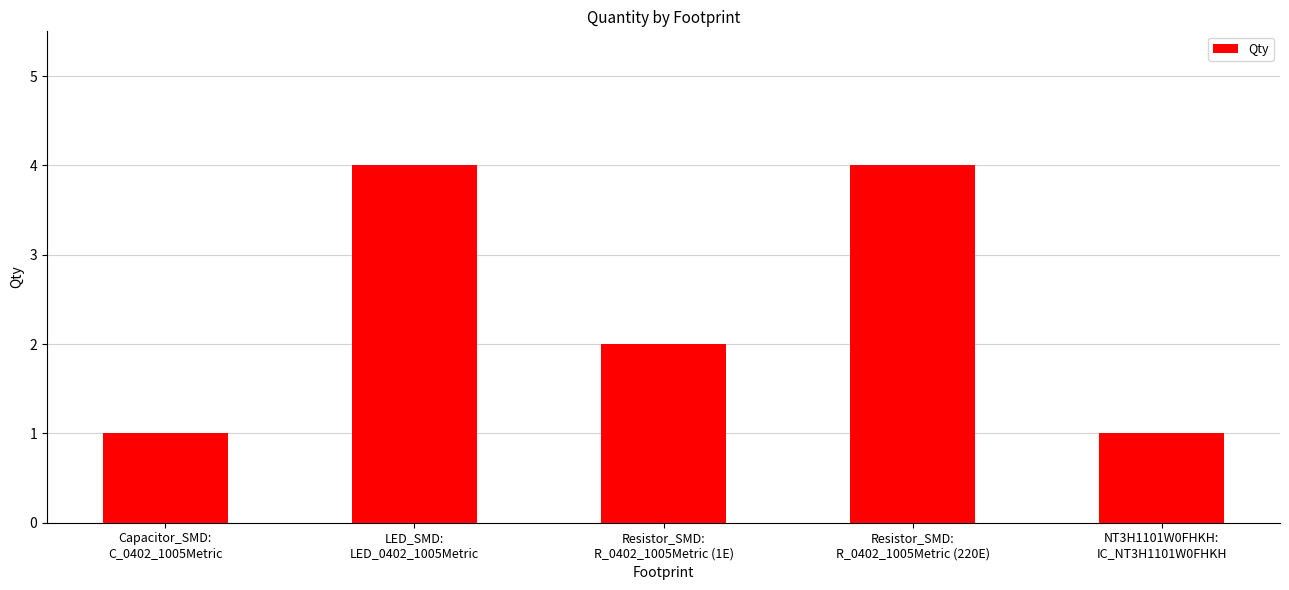

The chart shows a value of 2 at LED_SMD:
LED_0402_1005Metric. True or false?

False